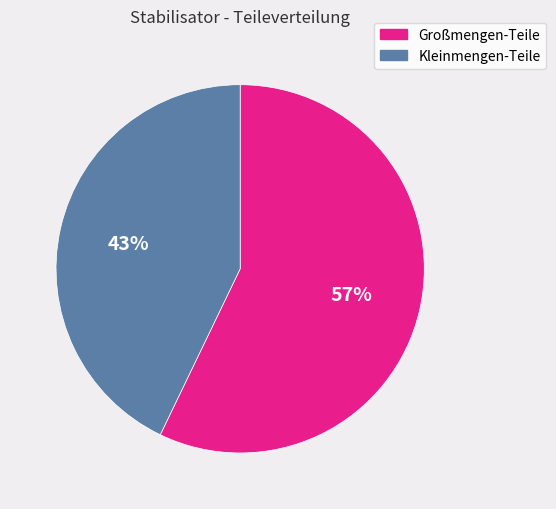

To the nearest percent, what is the average slice percentage?

50%